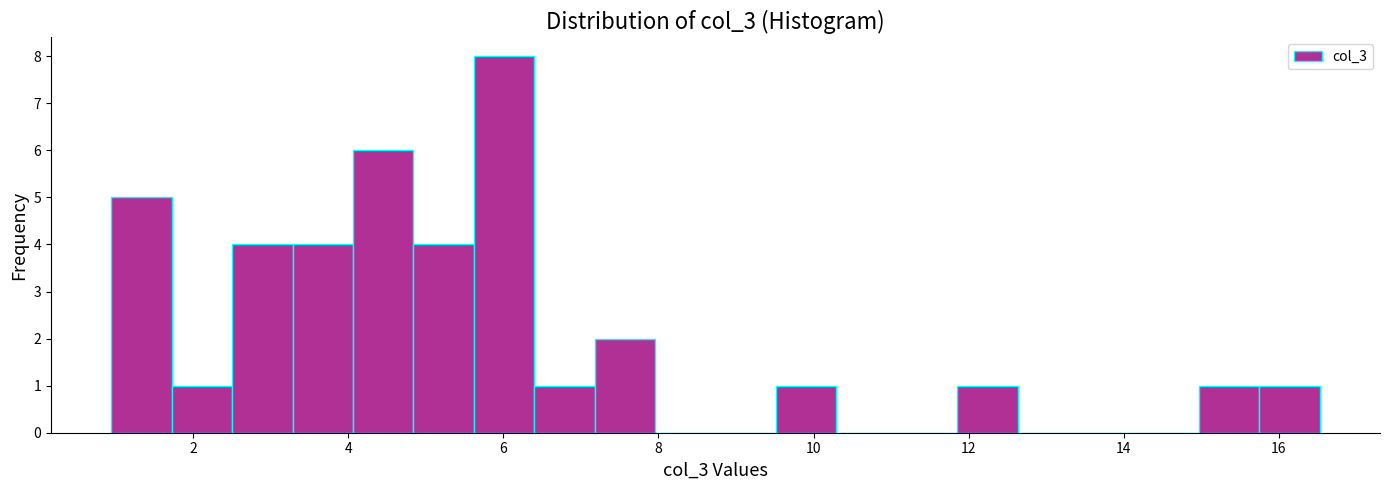

Around what value on the x-axis is the tallest bar? Give the approximate position of its centre, as read against the axis.

6.0